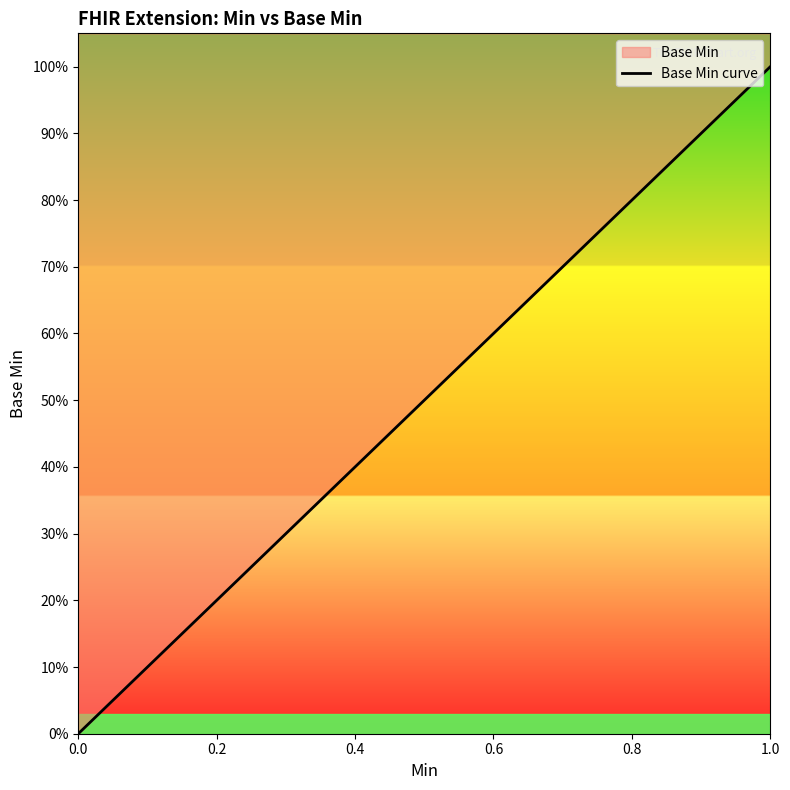

Does the chart have visible grid lines?

No